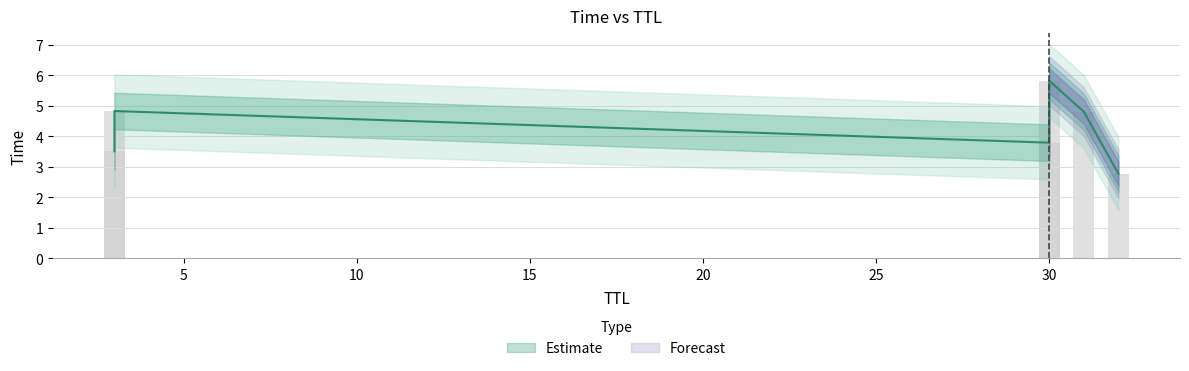

Are the bars grouped side by side (vs. stacked)?

No